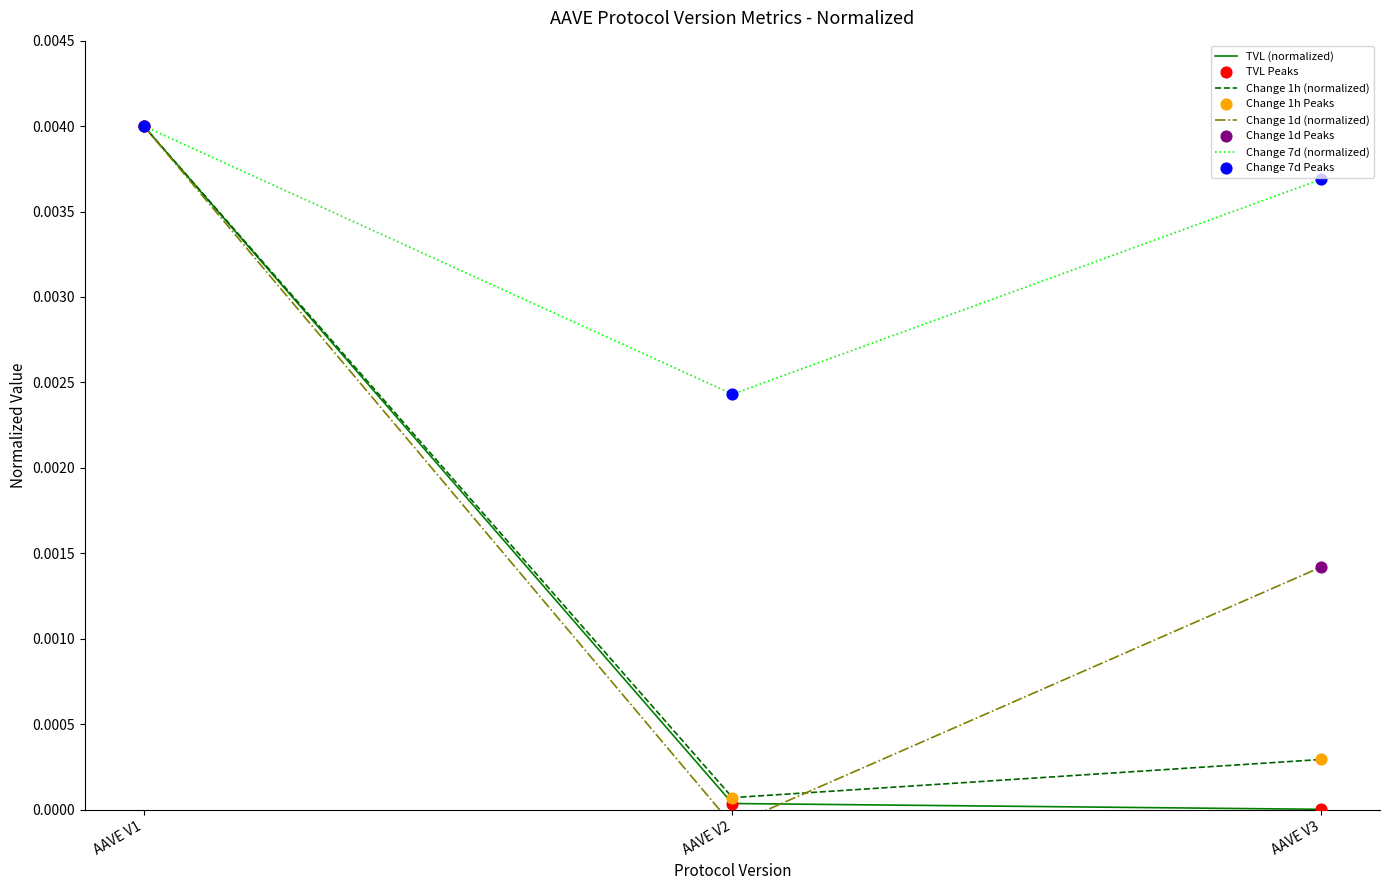

What are all the series names shown in the legend?

tvl, change_1h, change_1d, change_7d